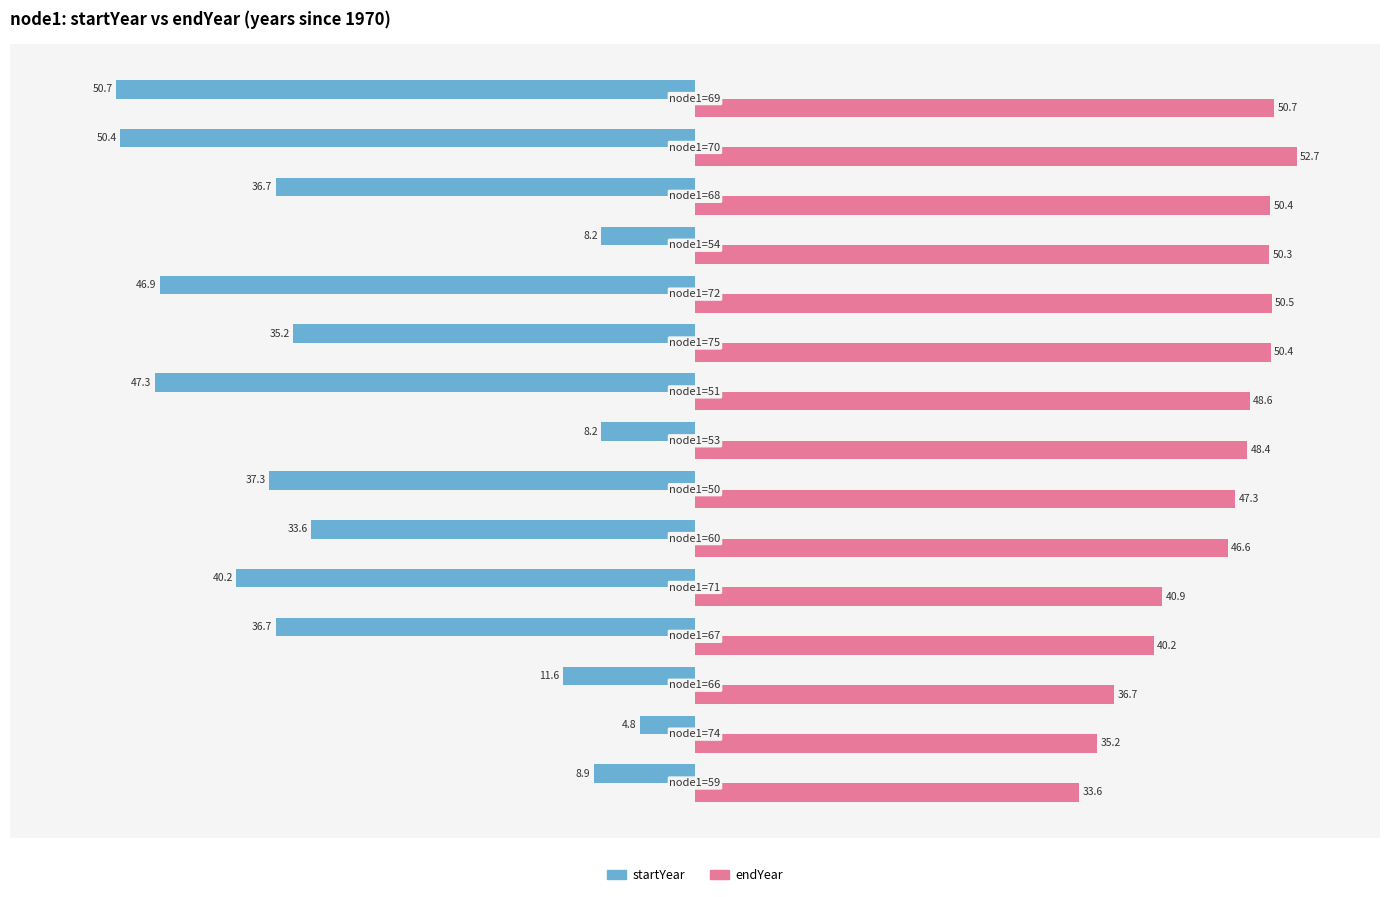

What is the sum of all startYear values?

-456.8